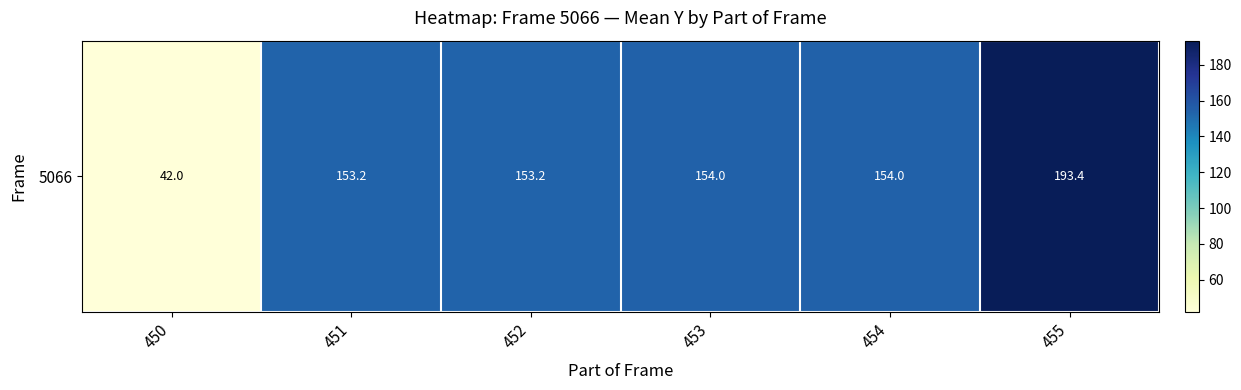

Where does the data first go above 154?

455